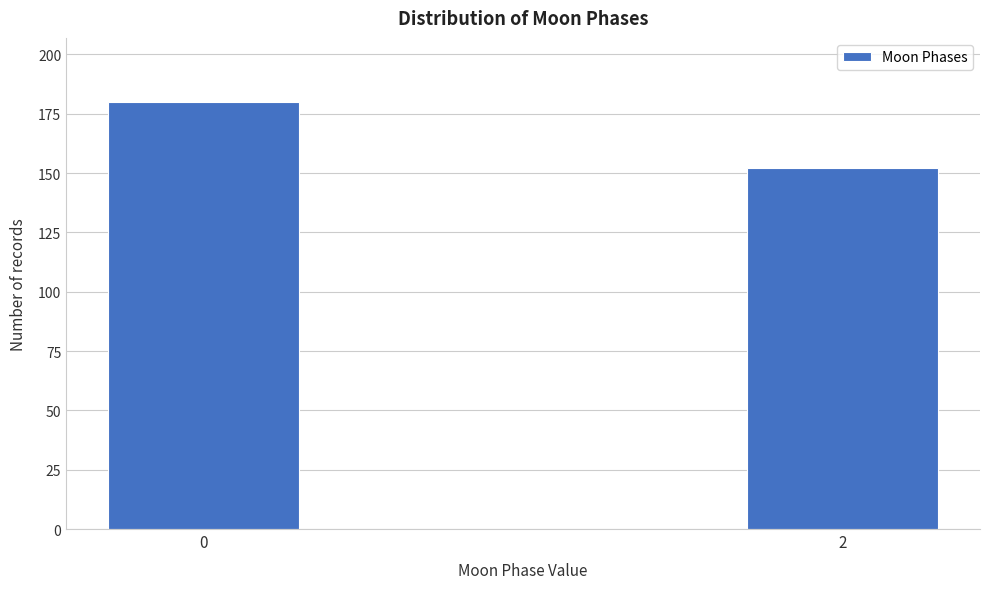

Reading left to right, transcribe all the data shown in this chart.

0=180	2=152